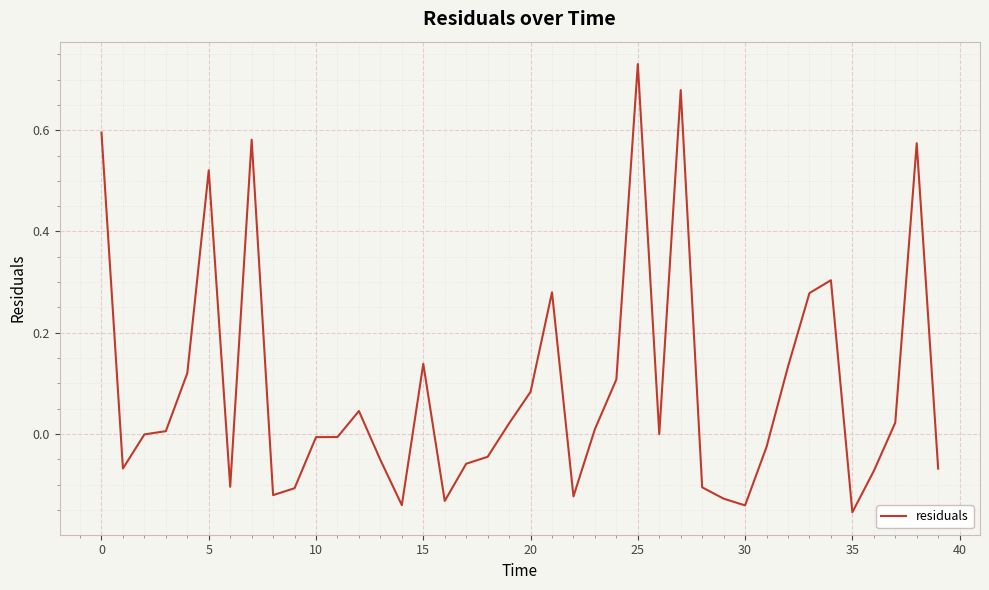

How many lines are shown in the chart?

1